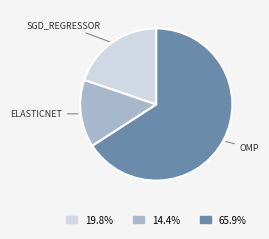

Is there any slice that represents more than half of the pie?

Yes